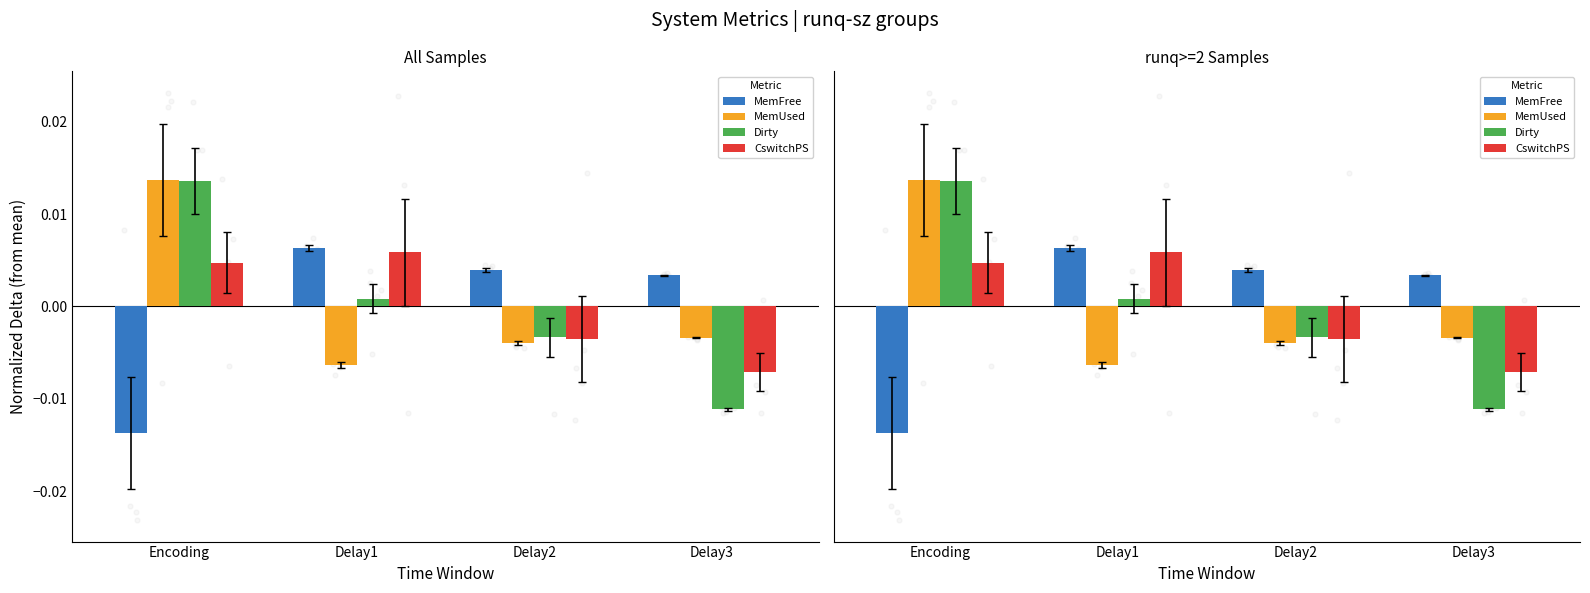

Is the value of MemFree at Delay2 greater than the value of CswitchPS at Delay1?

No